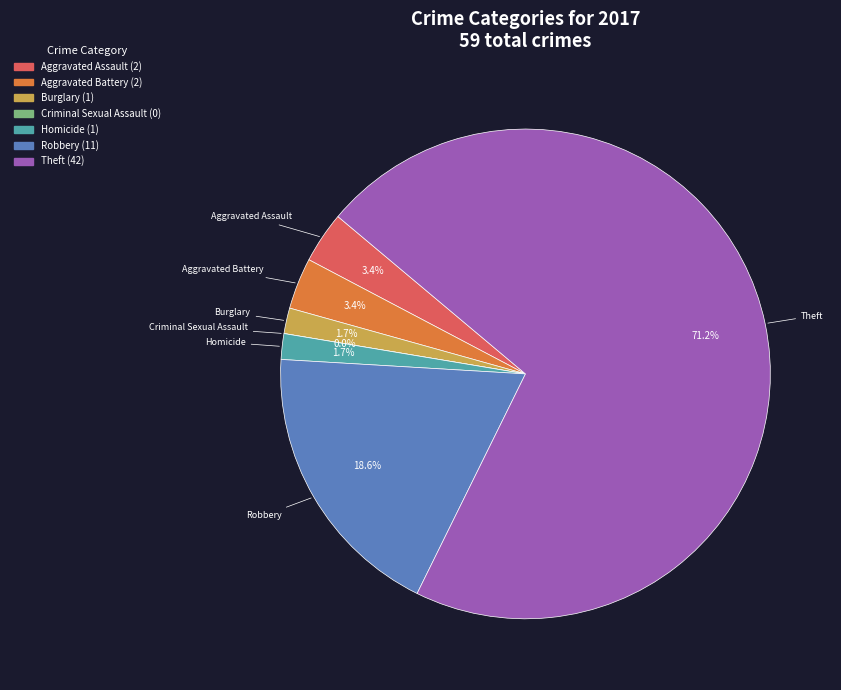

What is the change in value from Homicide to Theft?

+41